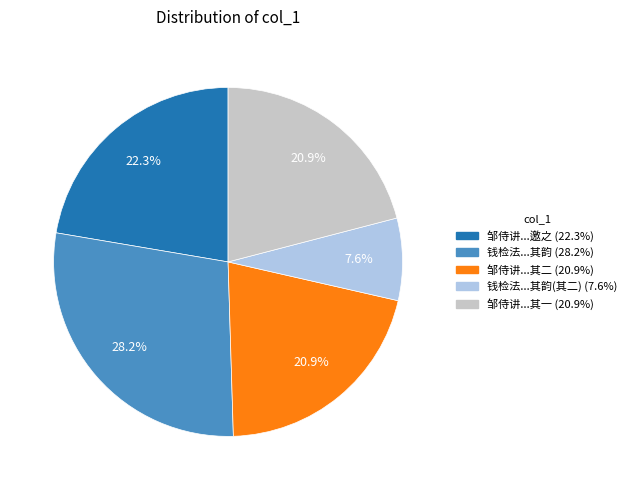

Is there any slice that represents more than half of the pie?

No